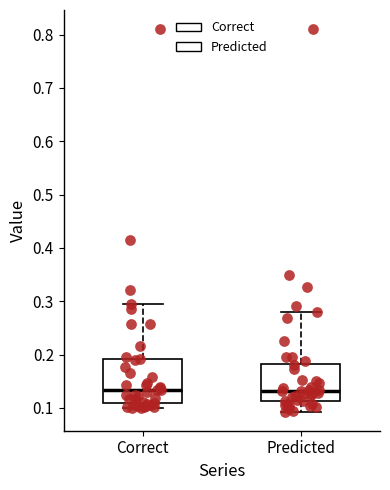

Where is the upper edge of the box for Correct on the y-axis? The values are not printed on the chart, so give them approximately, as read against the axis.

0.19